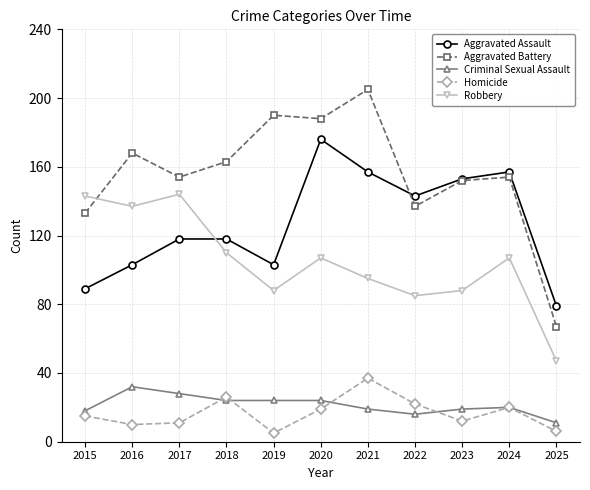

Where is the first local maximum for Homicide?

2018